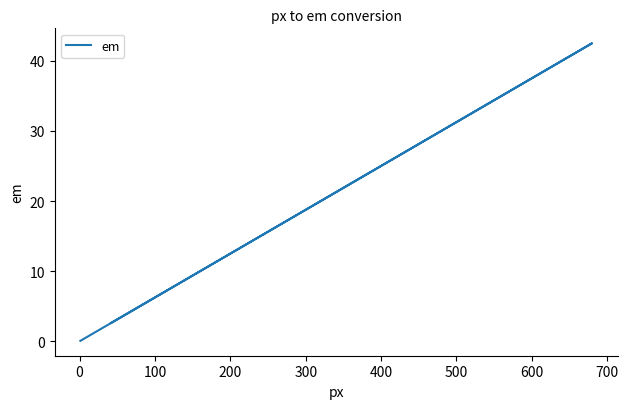

What is the sum of all values?

261.6